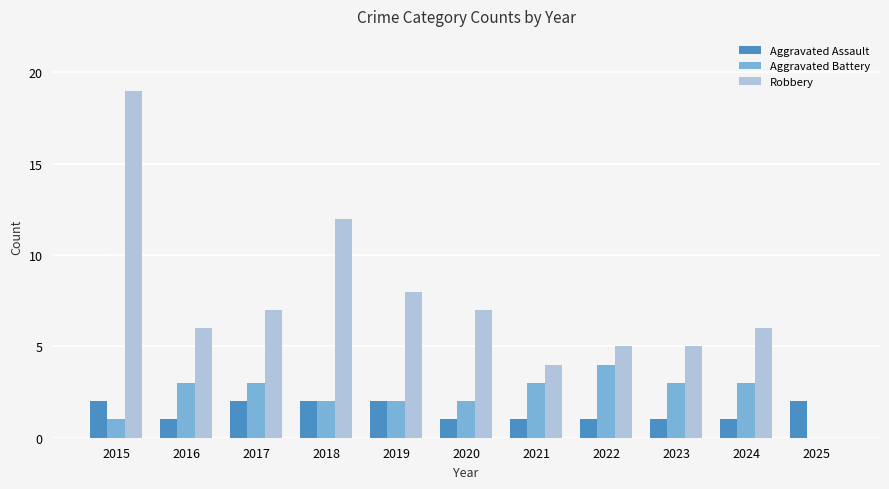

Does the chart contain stacked bars?

No